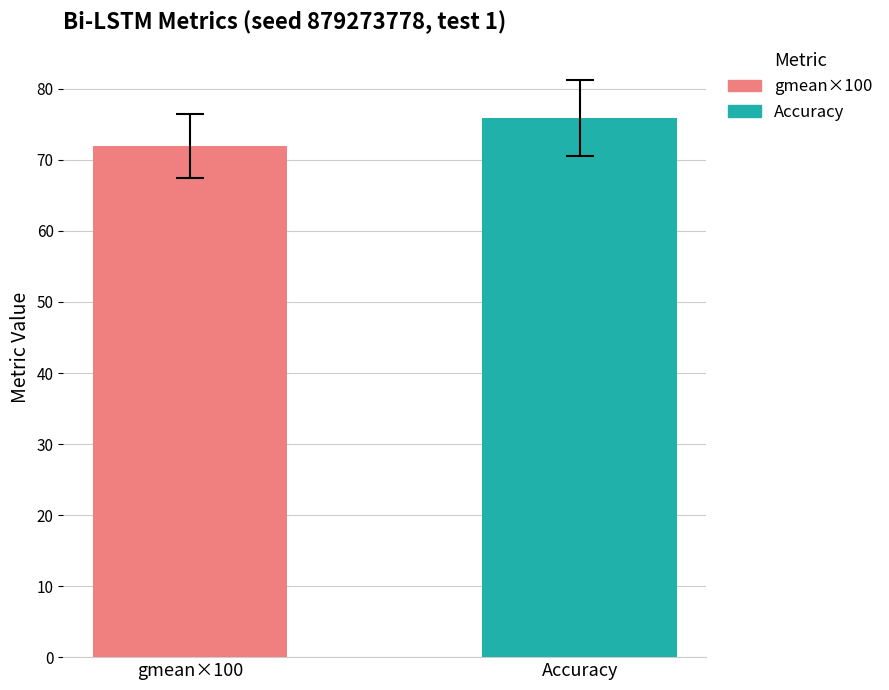

What is the lowest value of the Accuracy series?

75.9